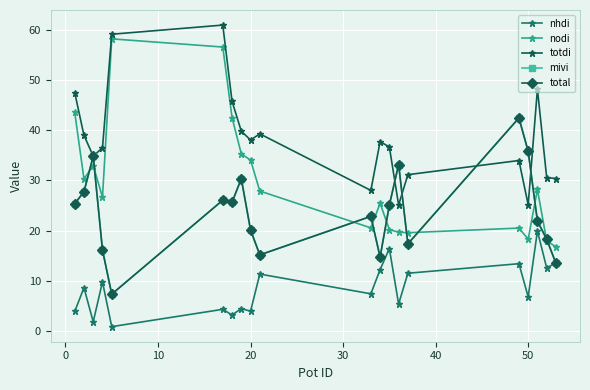

Does the chart have visible grid lines?

Yes